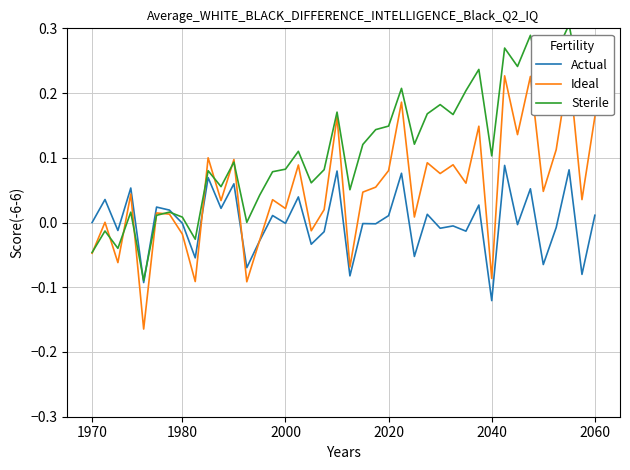

The value of Sterile at 26 is 0.2. True or false?

False